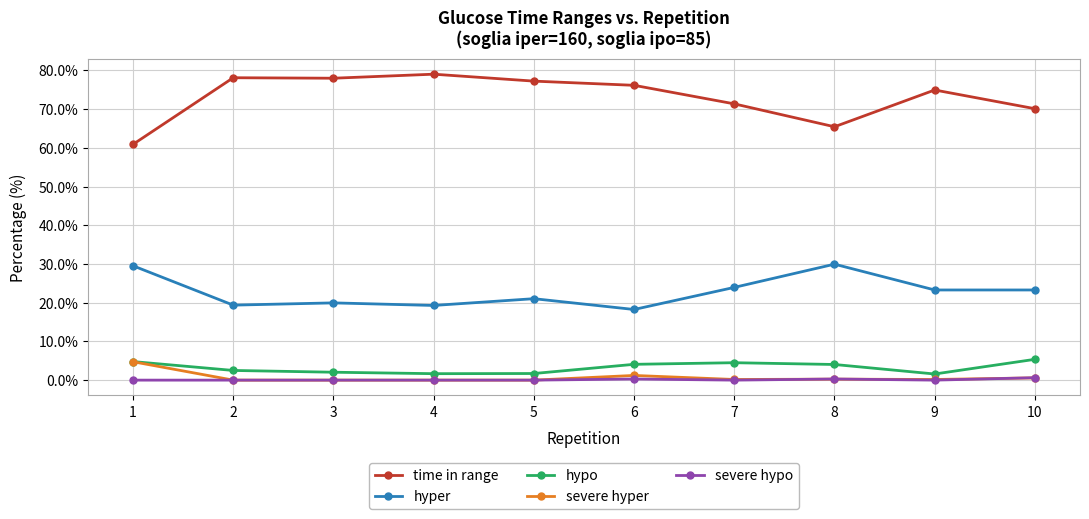

True or false: hypo and severe hypo intersect in this chart.

False